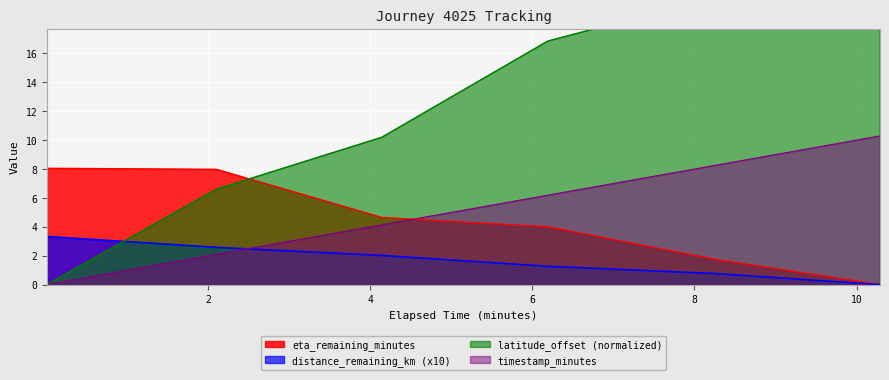

Reading right to left, list all the values displayed in this chart.

timestamp_minutes: 10.29=10.3	8.27=8.3	6.19=6.2	4.14=4.1	2.1=2.1	0.01=0.0
distance_remaining_km: 10.29=0.0	8.27=0.8	6.19=1.3	4.14=2.0	2.1=2.6	0.01=3.3
eta_remaining_minutes: 10.29=0.0	8.27=1.7	6.19=4.0	4.14=4.7	2.1=8.0	0.01=8.1
latitude_offset: 10.29=26.4	8.27=19.9	6.19=16.9	4.14=10.2	2.1=6.6	0.01=0.0